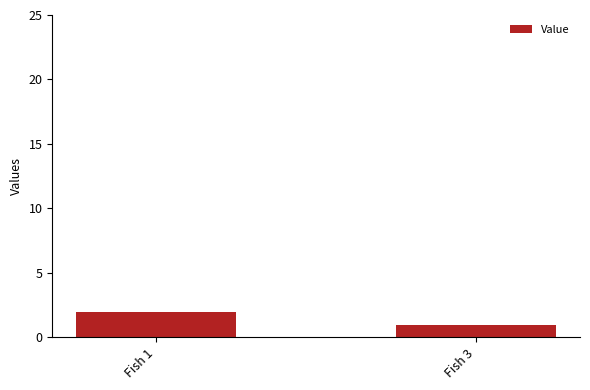

What is the value of the 1st bar from the left?

2